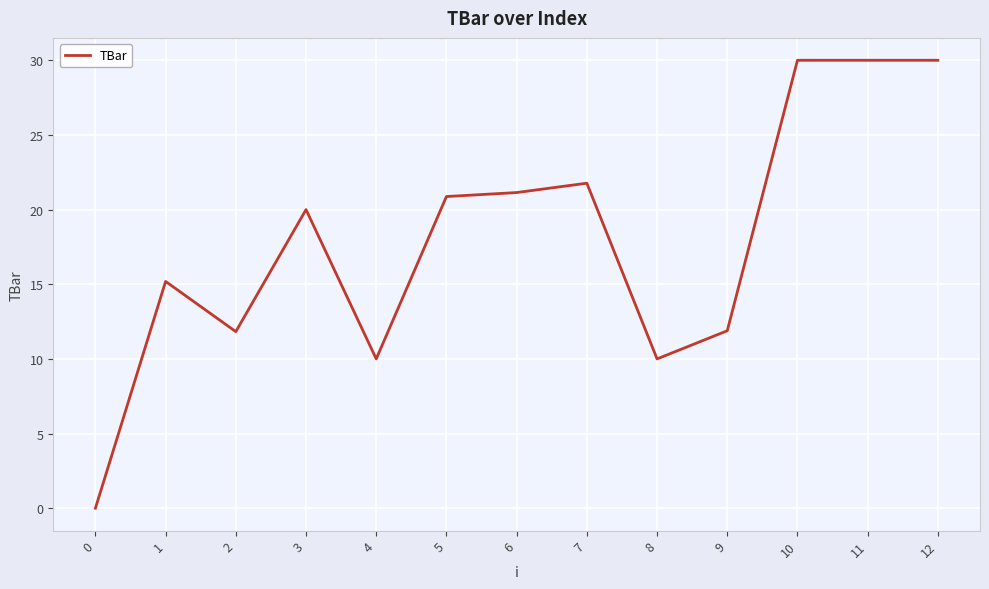

What is the difference between the maximum and minimum values?

30.0